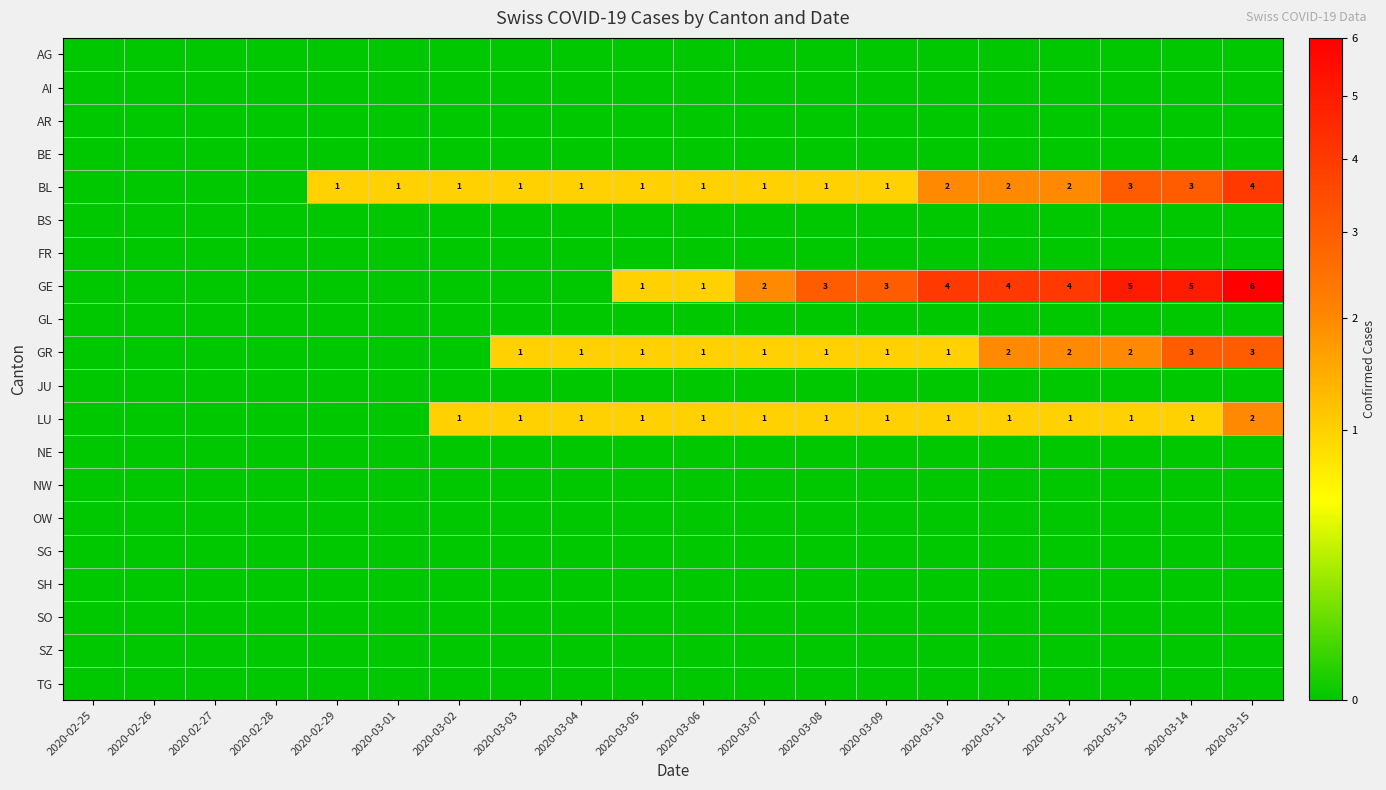

True or false: BL has a value of 1 at 2020-03-02.

True